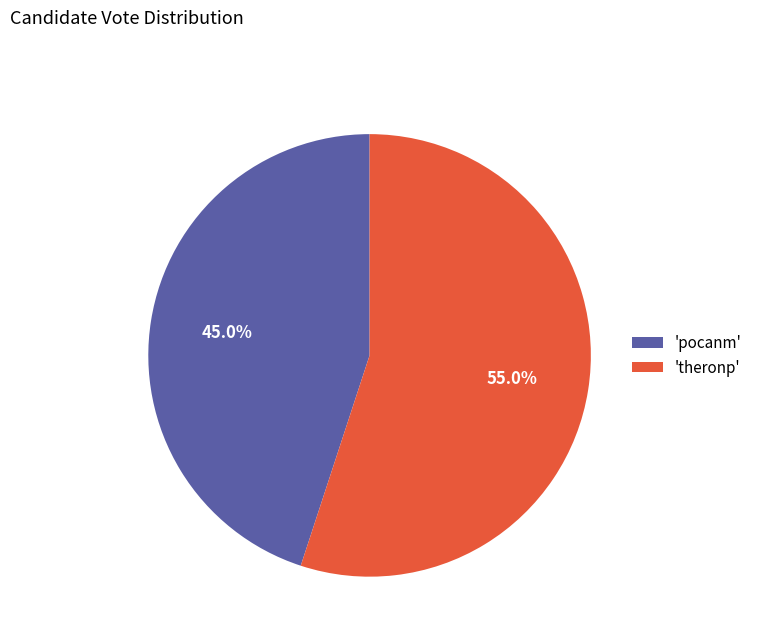

Rank the categories by value from lowest to highest.

'pocanm', 'theronp'